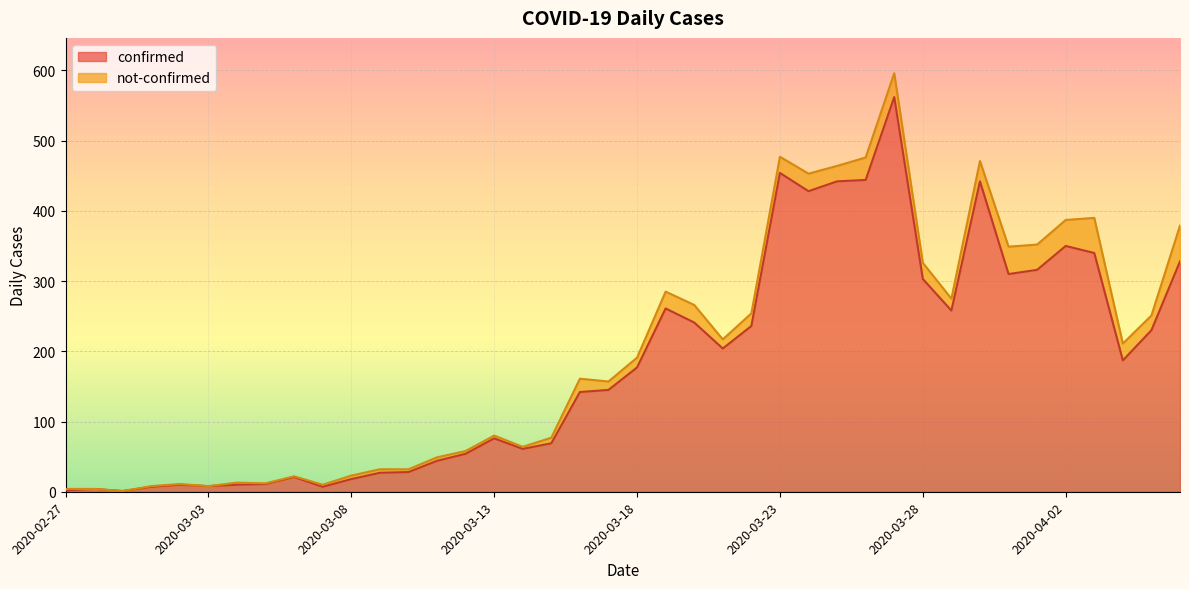

Where does the data first go above 177?

2020-03-19